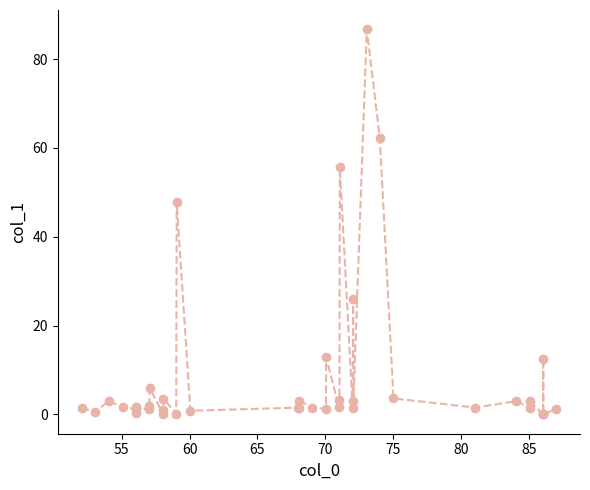

True or false: the data has more than 1 interior local peaks.

True